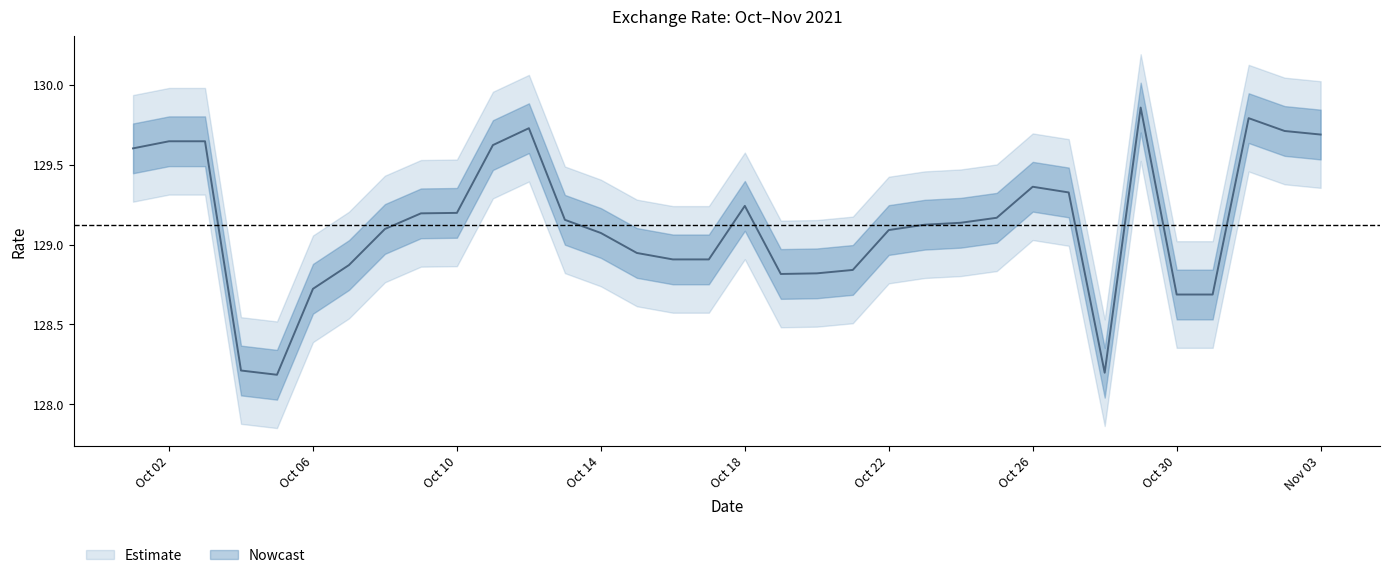

What is the greatest value displayed?

129.9